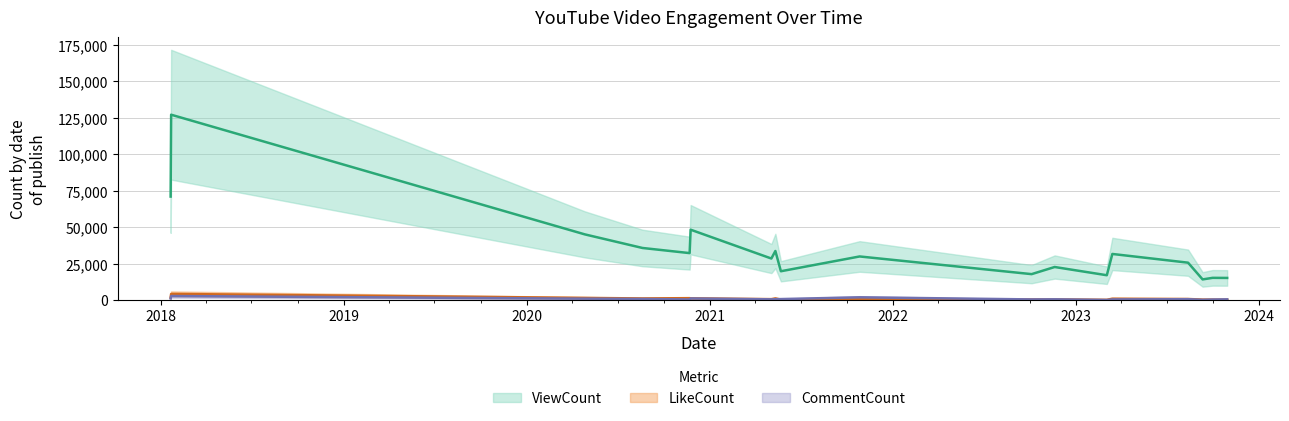

At which label is CommentCount closest to 1473?

2018-01-21